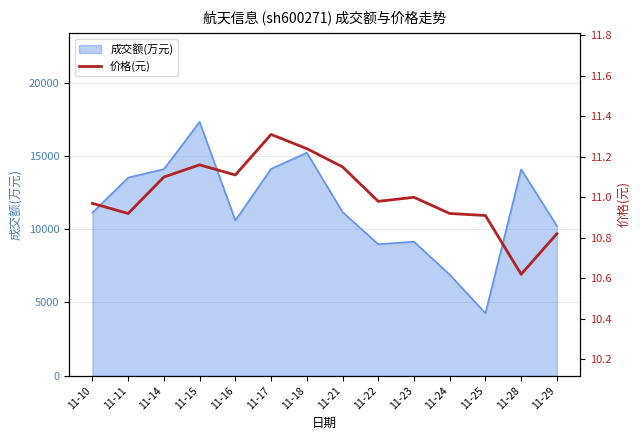

At which category does the data reach its first local peak?

11-15